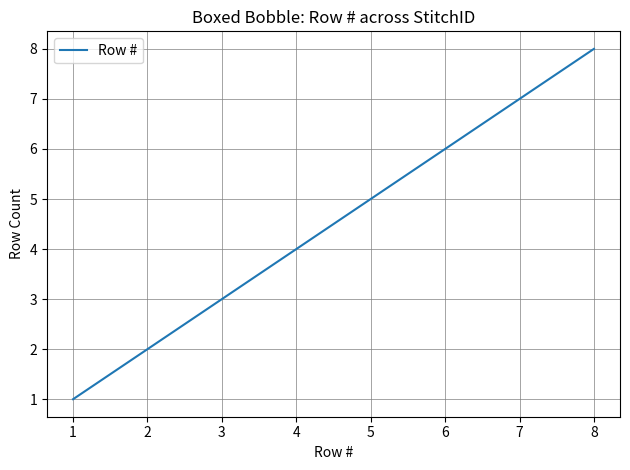

True or false: the data has more than 0 interior local peaks.

False